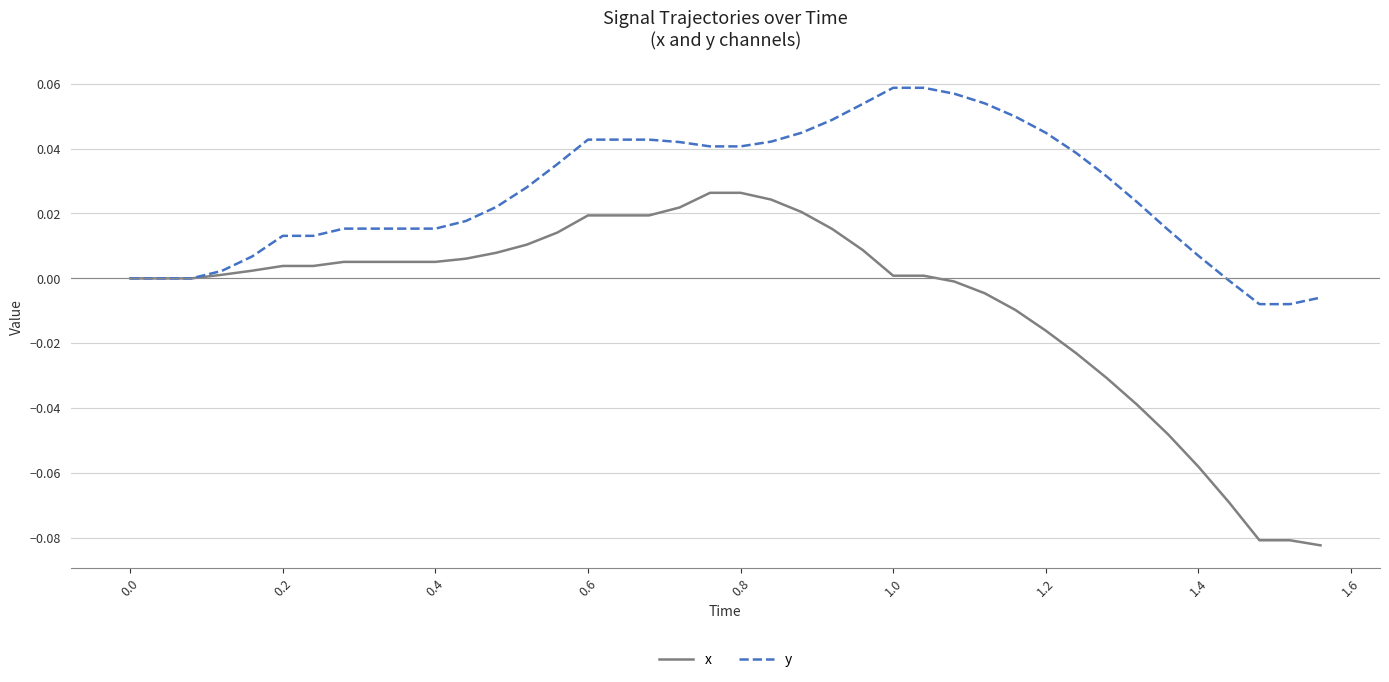

Rank the series by their average value, from lowest to highest.

x, y